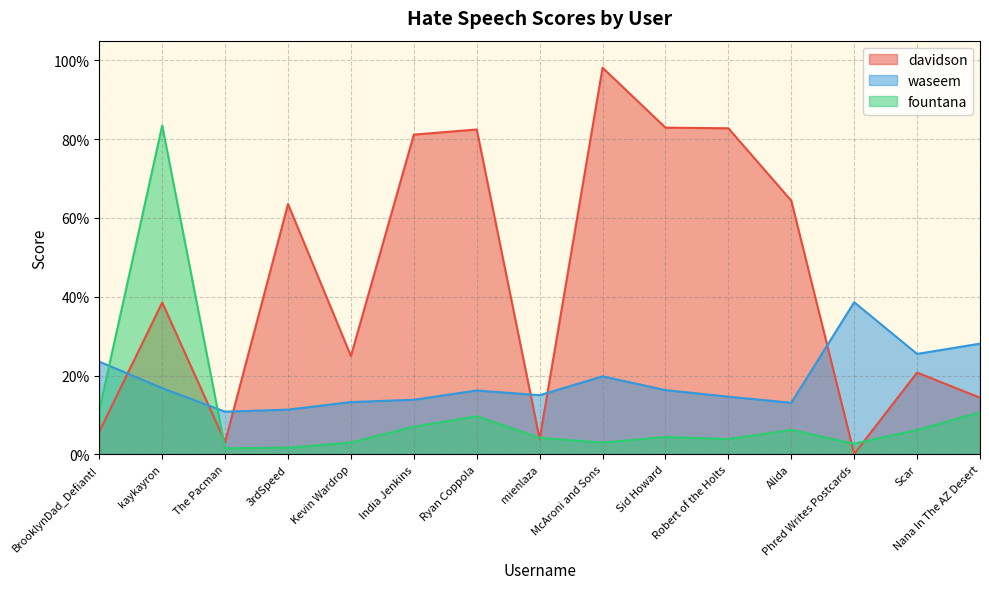

Which series has the largest total across all categories?

davidson